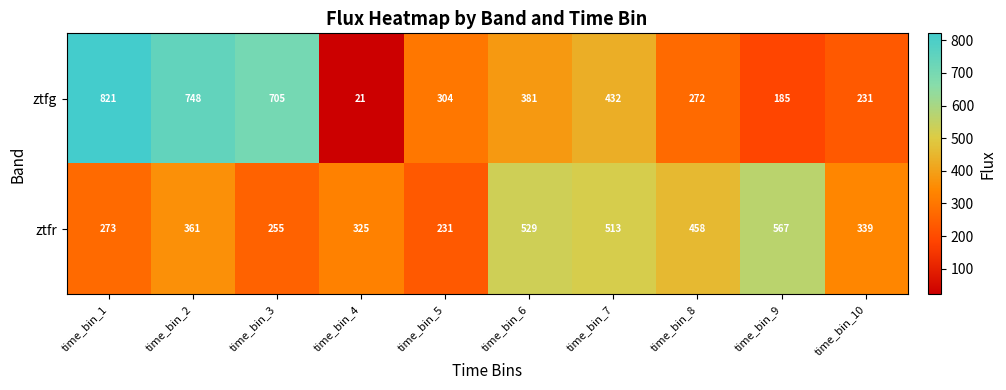

At which label does ztfg first exceed 381?

time_bin_1